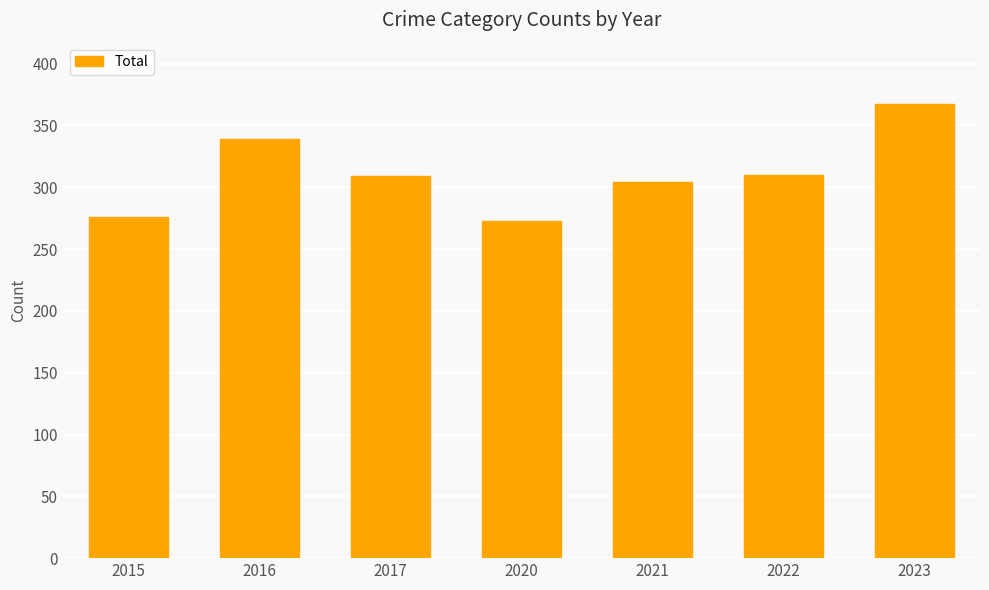

What is the greatest value displayed?

367